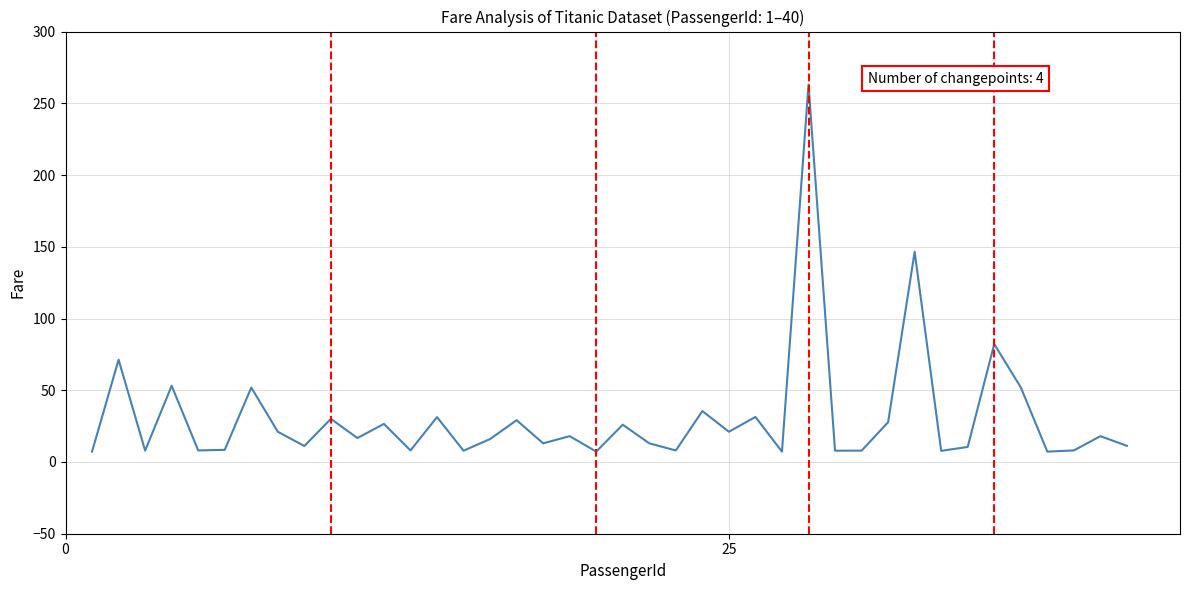

What is the minimum value shown in the chart?

7.2